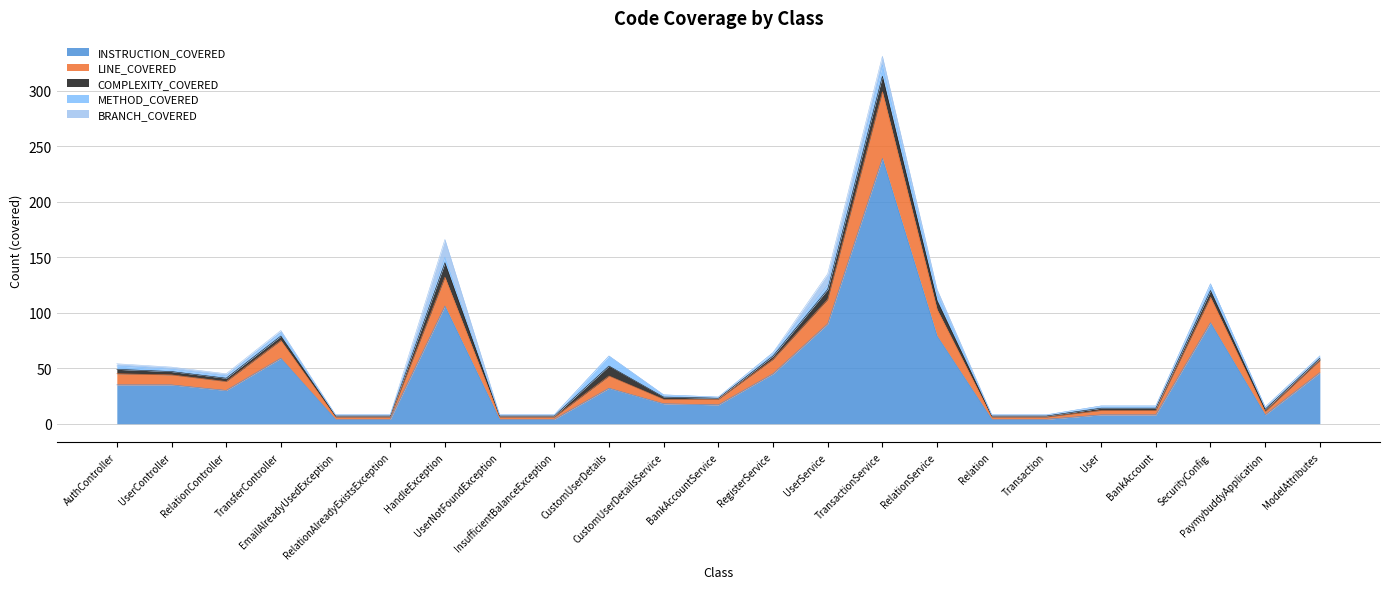

How many BRANCH_COVERED values are between 0 and 2?

19